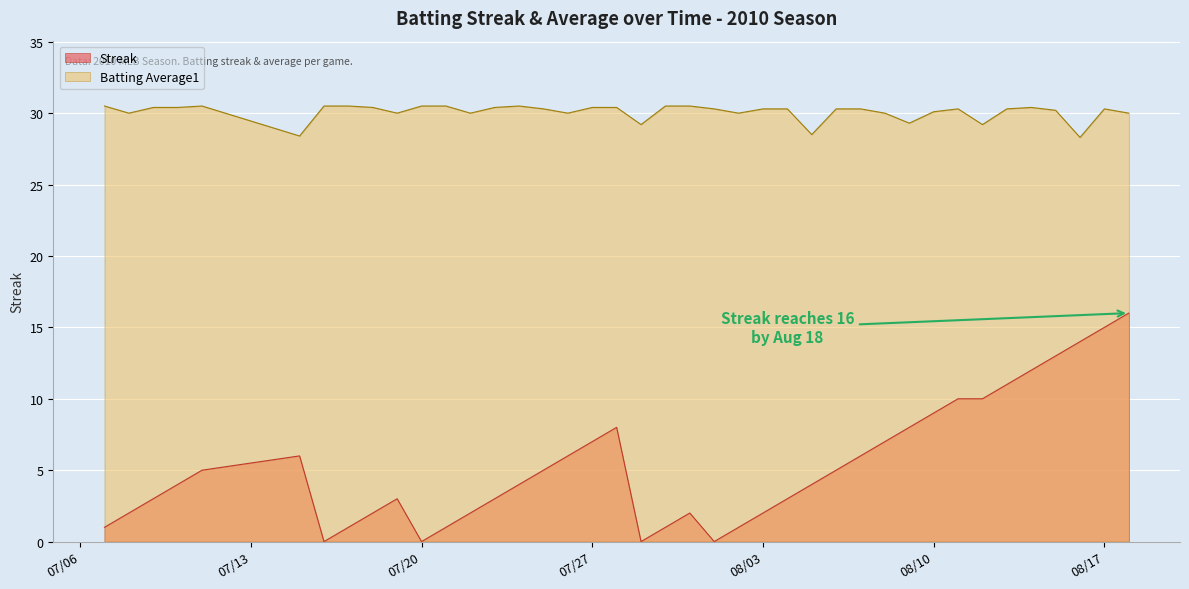

True or false: Batting Average1 and Streak intersect in this chart.

False